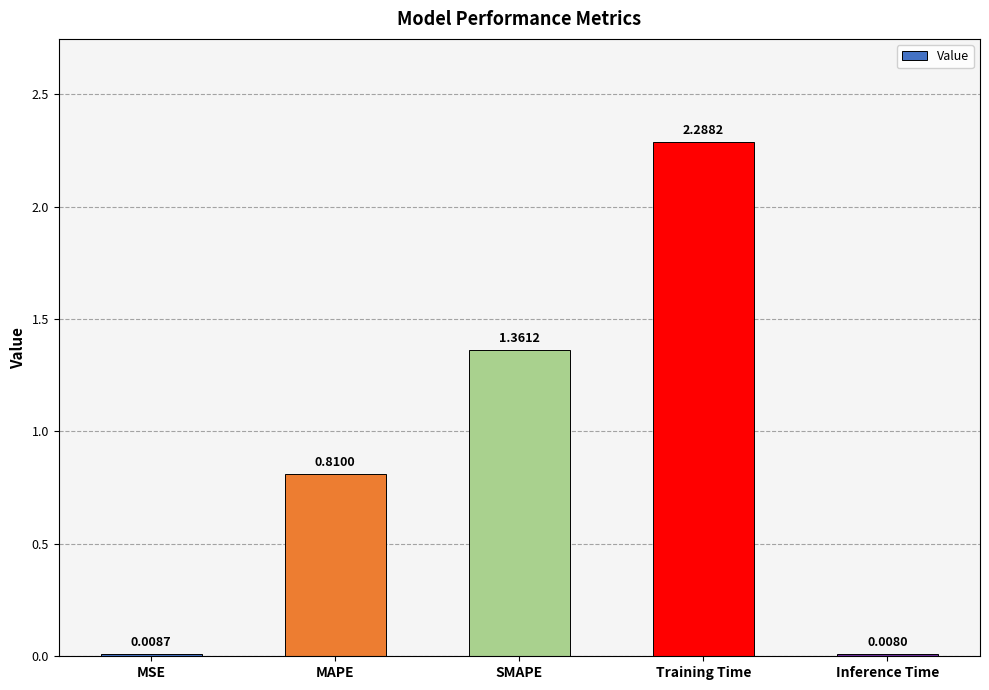

Where is the data nearest to the value 1?

MAPE